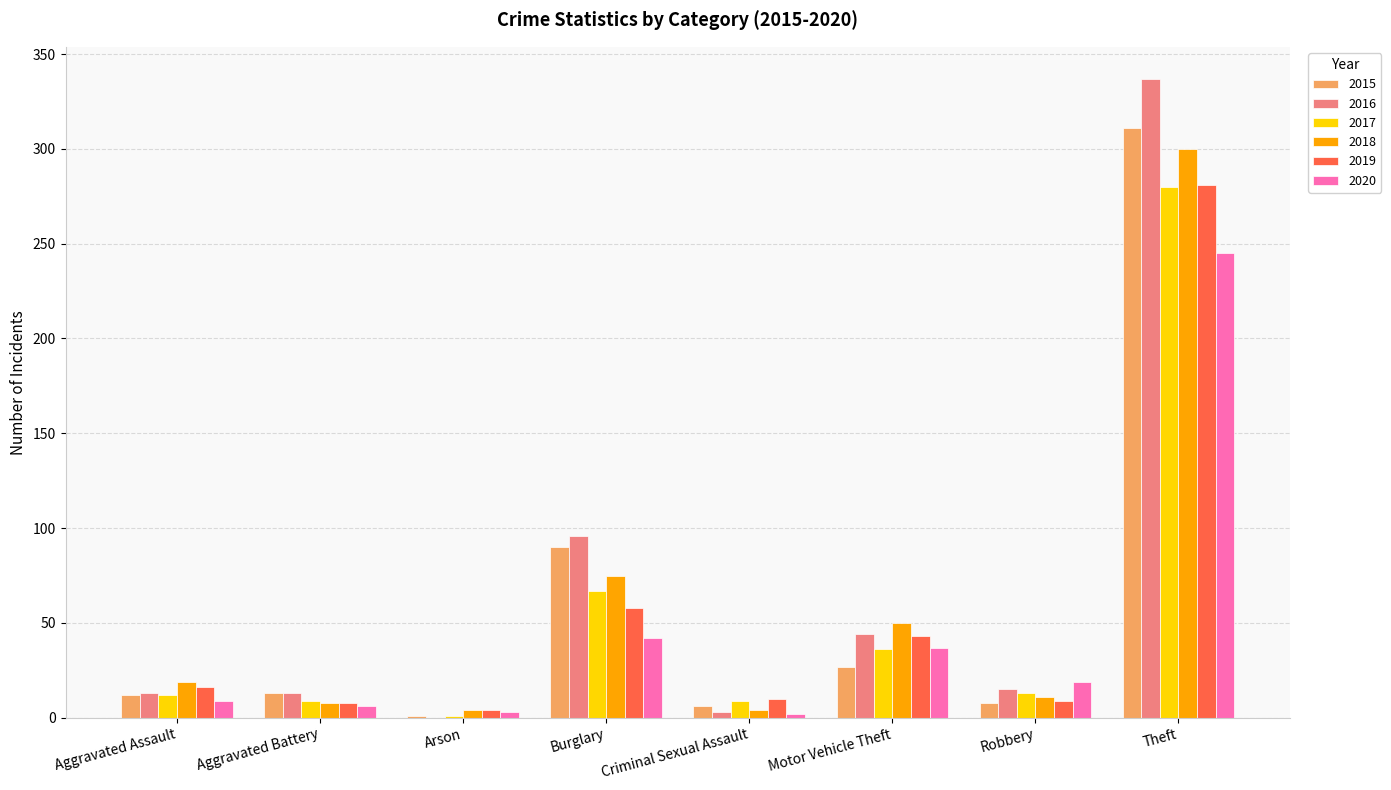

True or false: 2017 has a value of 9 at Aggravated Battery.

True